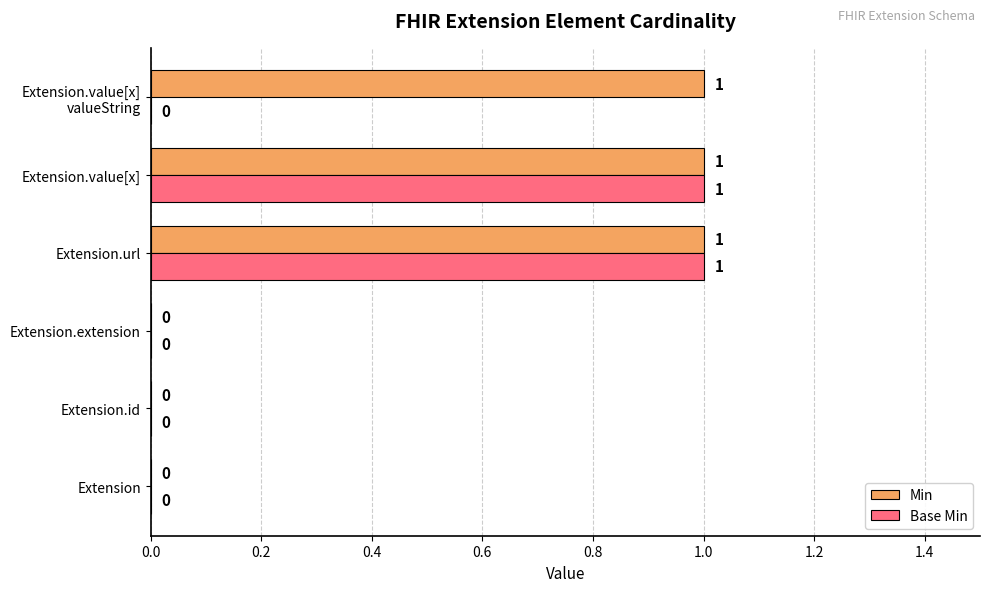

True or false: Min has a value of 0 at Extension.id.

True